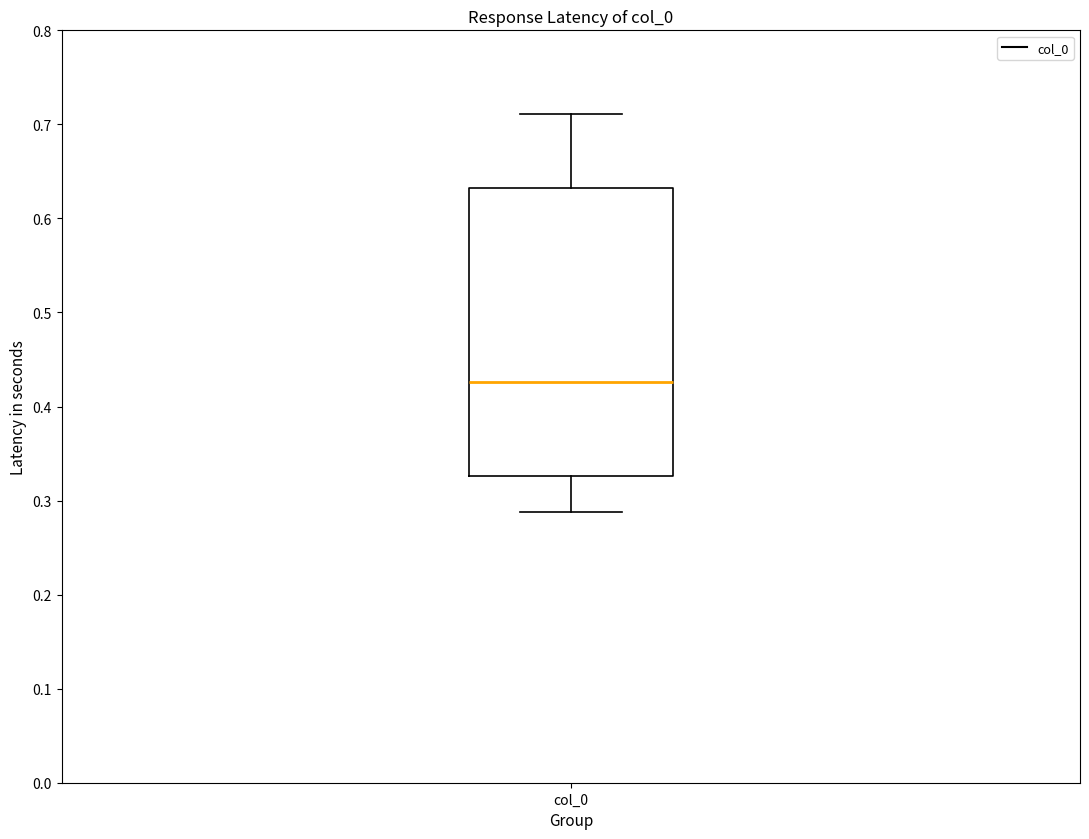

Transcribe this box plot: give where the median line is, the range the box spans, and where the two whiskers end, as read against the y-axis. The values are not printed on the chart, so give them approximately, as read against the axis.

median 0.43, box 0.33 to 0.63, whiskers 0.29 to 0.71